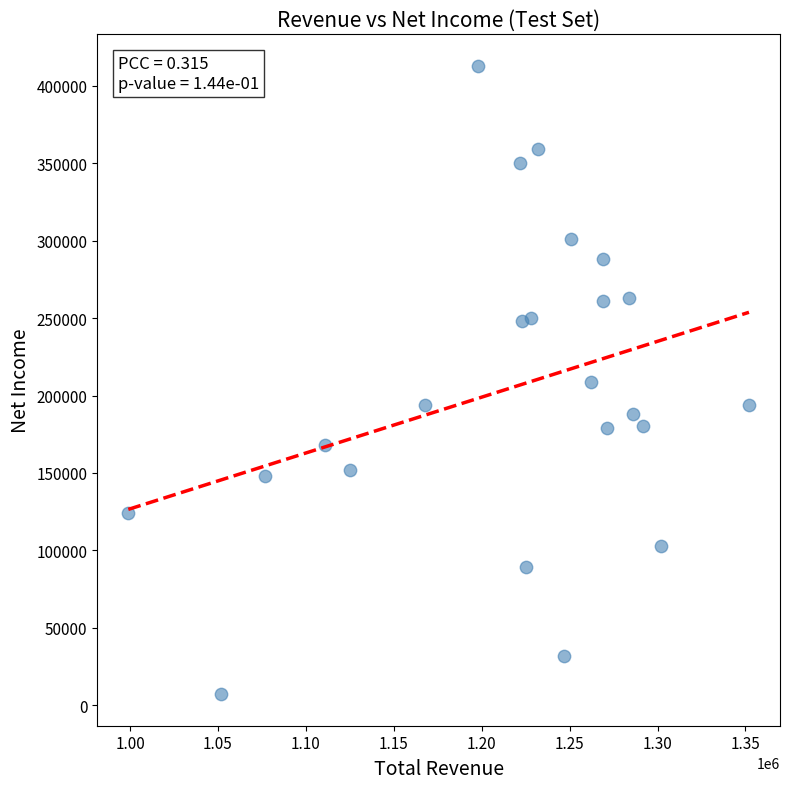

What is the range of Y values (max minus min)?

406000